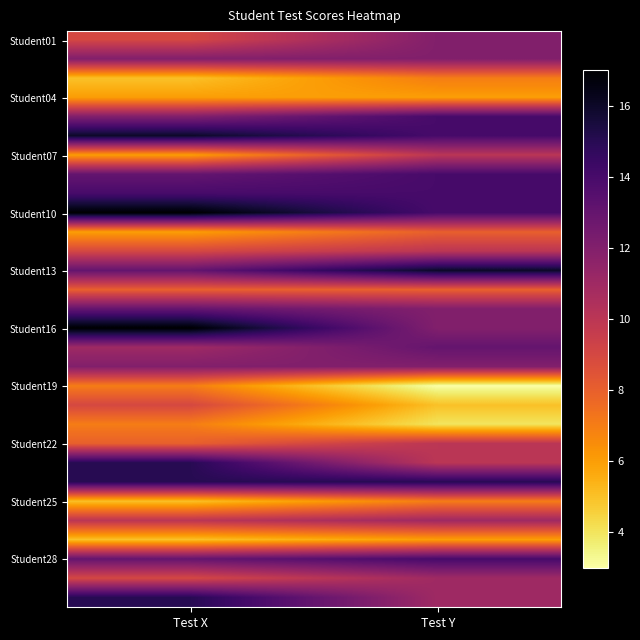

What is the spread (max minus min) of values at Test X?

12